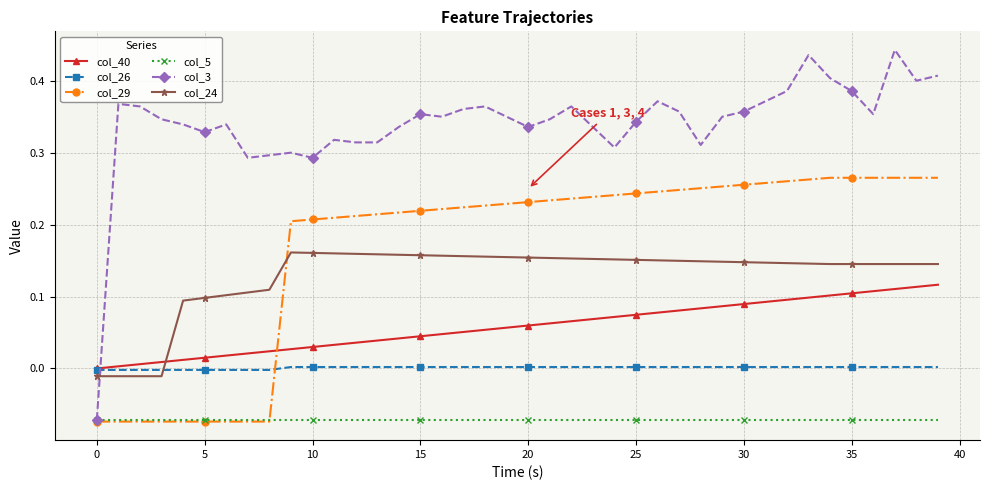

List the series in order of their peak value, highest first.

col_3, col_29, col_24, col_40, col_26, col_5